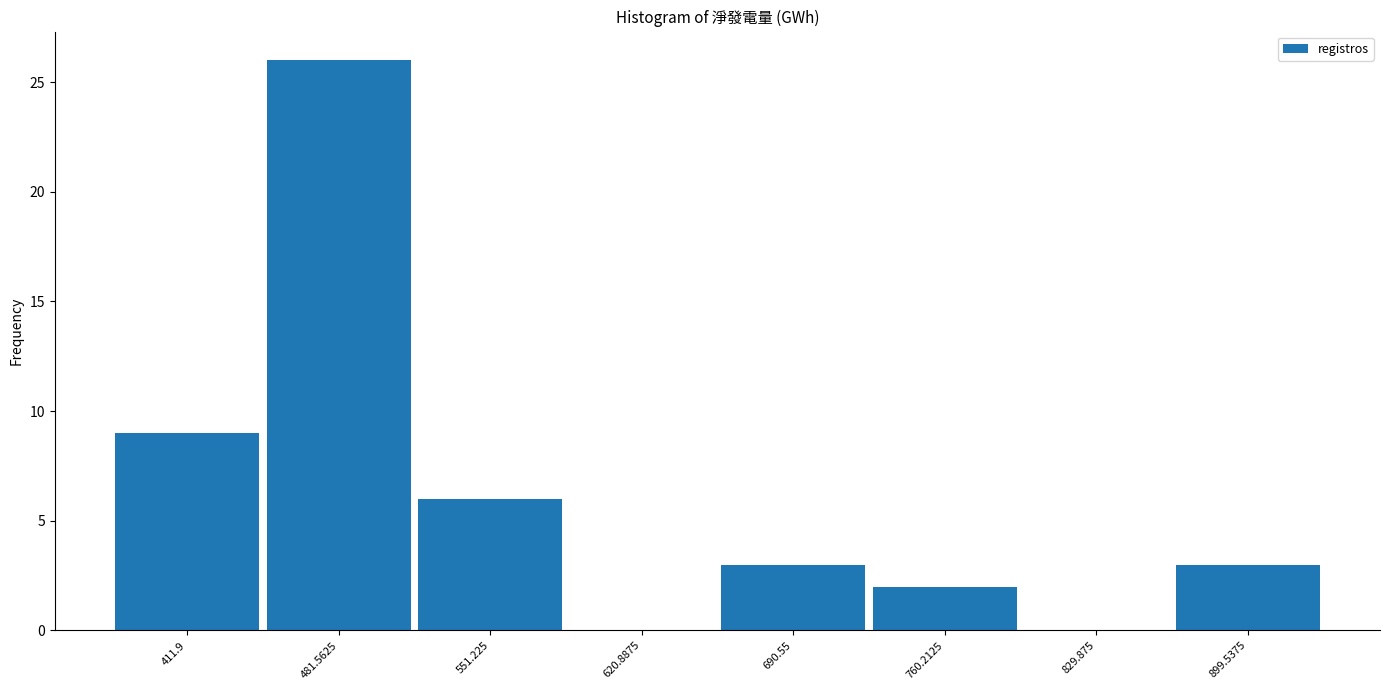

Reading left to right, what are all the values shown in this chart?

411.9=9	481.5625=26	551.225=6	620.8875=0	690.55=3	760.2125=2	829.875=0	899.5375=3